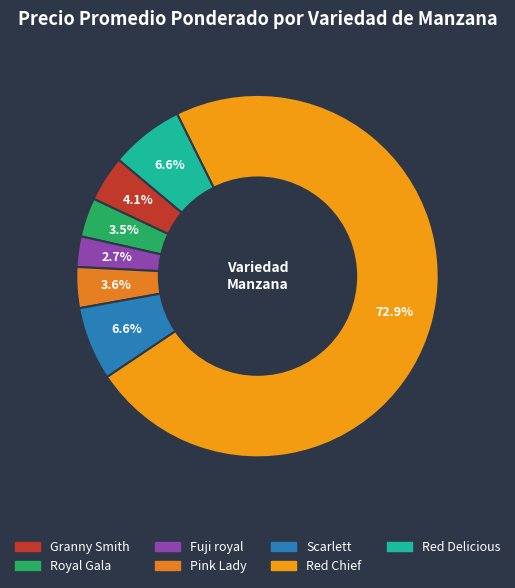

Does Red Chief account for over 50% of the chart?

Yes